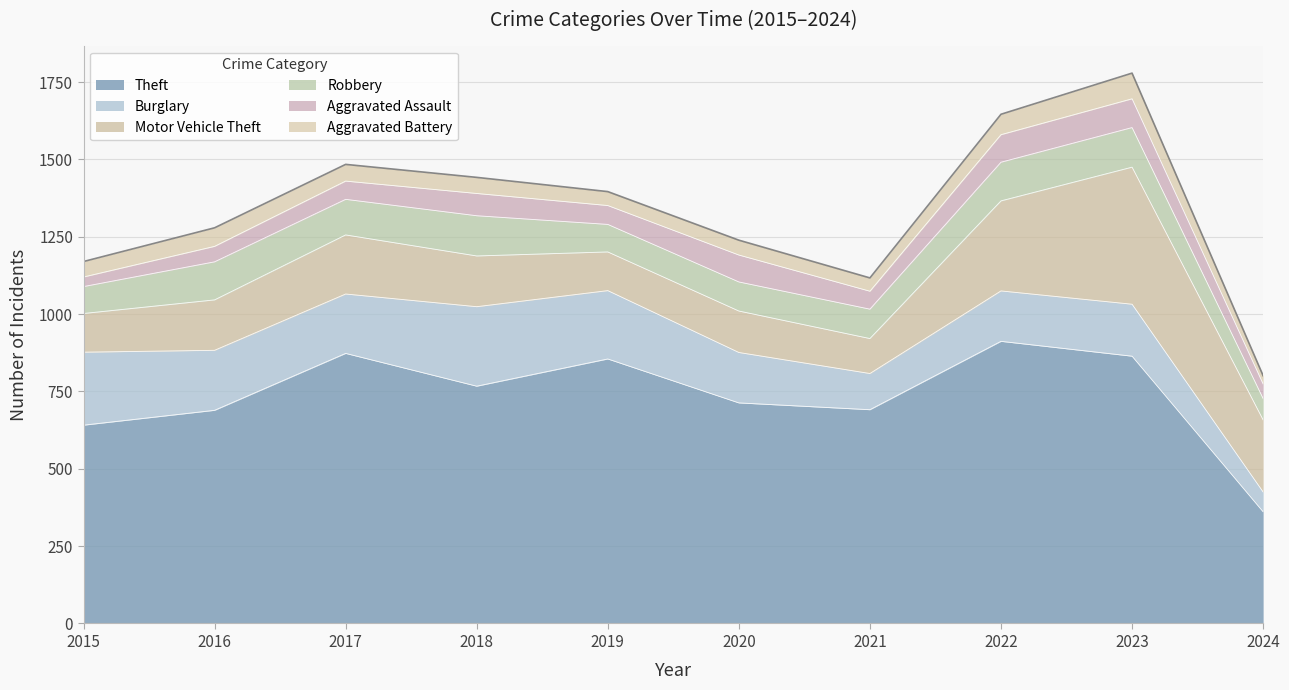

Reading left to right, extract all data points from this chart.

Theft: 2015=641	2016=689	2017=873	2018=767	2019=855	2020=713	2021=691	2022=912	2023=864	2024=361
Burglary: 2015=236	2016=194	2017=192	2018=257	2019=221	2020=163	2021=117	2022=163	2023=168	2024=64
Motor Vehicle Theft: 2015=125	2016=163	2017=191	2018=164	2019=125	2020=134	2021=113	2022=291	2023=443	2024=233
Robbery: 2015=87	2016=123	2017=115	2018=130	2019=89	2020=94	2021=95	2022=125	2023=128	2024=69
Aggravated Assault: 2015=31	2016=50	2017=59	2018=72	2019=61	2020=87	2021=58	2022=89	2023=93	2024=47
Aggravated Battery: 2015=50	2016=60	2017=54	2018=52	2019=45	2020=48	2021=43	2022=66	2023=83	2024=27